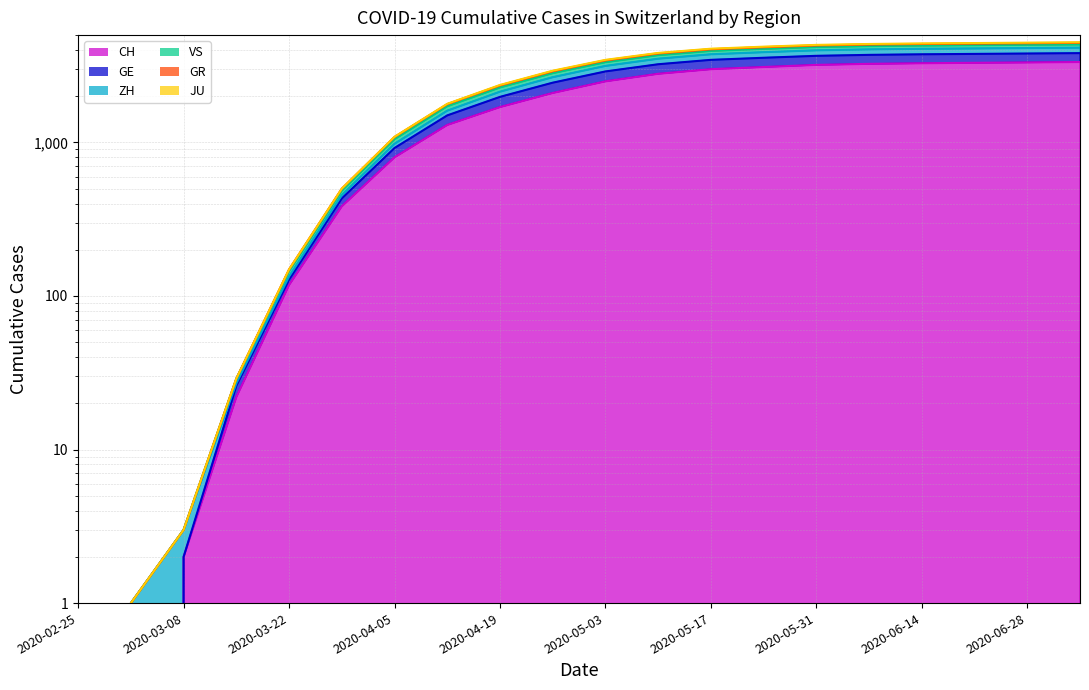

Rank the categories by GE value from highest to lowest.

2020-07-05, 2020-06-28, 2020-06-21, 2020-06-14, 2020-06-07, 2020-05-31, 2020-05-24, 2020-05-17, 2020-05-10, 2020-05-03, 2020-04-26, 2020-04-19, 2020-04-12, 2020-04-05, 2020-03-29, 2020-03-22, 2020-03-15, 2020-03-08, 2020-03-01, 2020-02-25